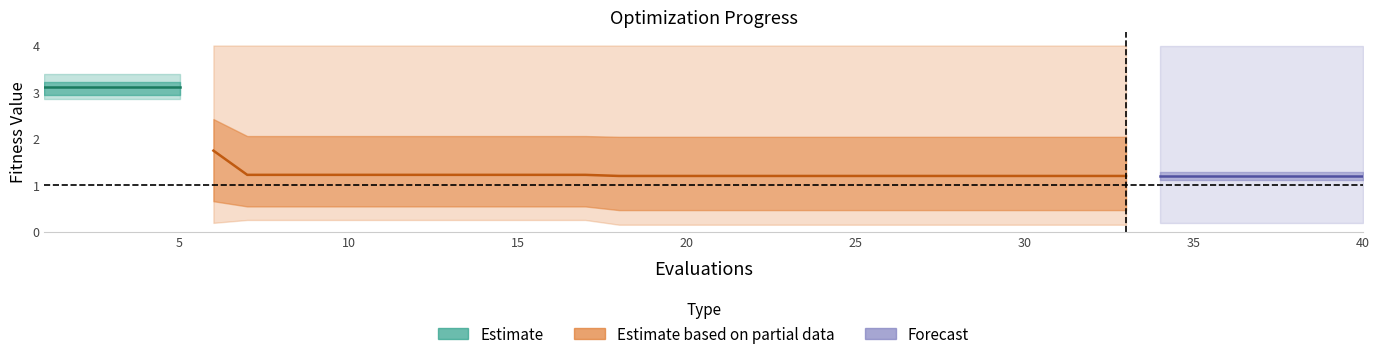

How many mean values are between 1 and 2?

35